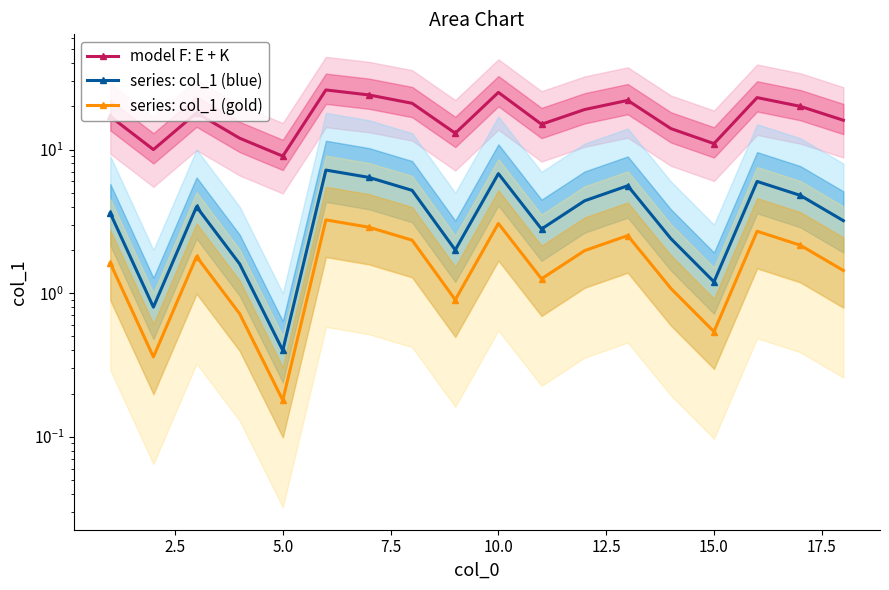

What is the greatest value displayed?

26.0